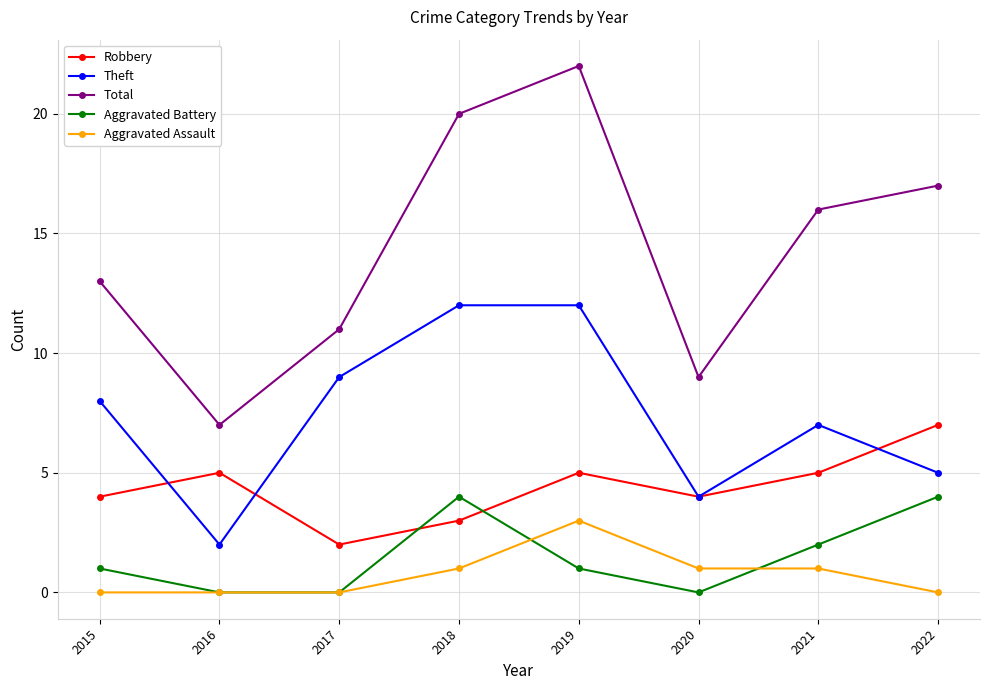

Which series has the widest spread of values?

Total